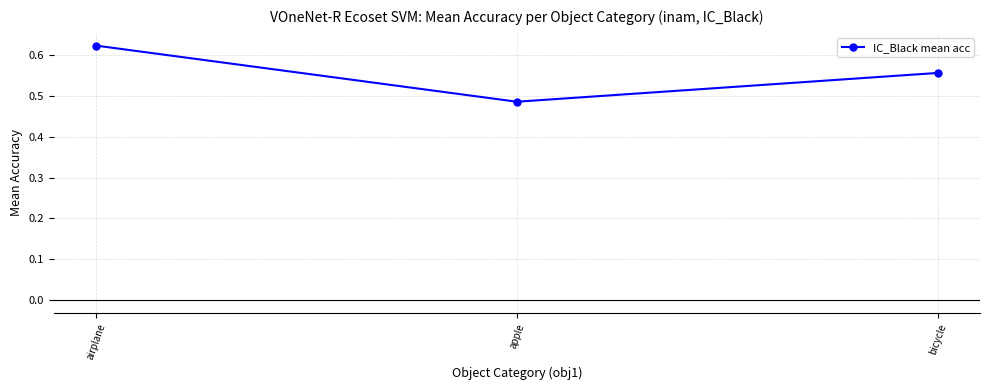

How many lines are shown in the chart?

1